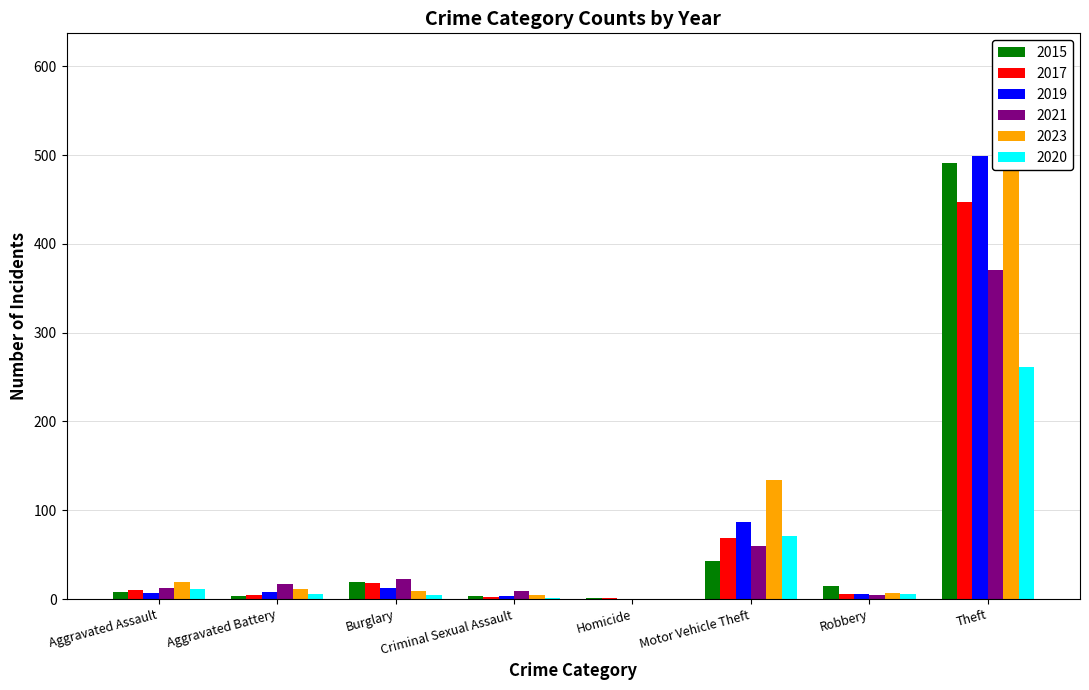

What is the minimum value for 2015?

1